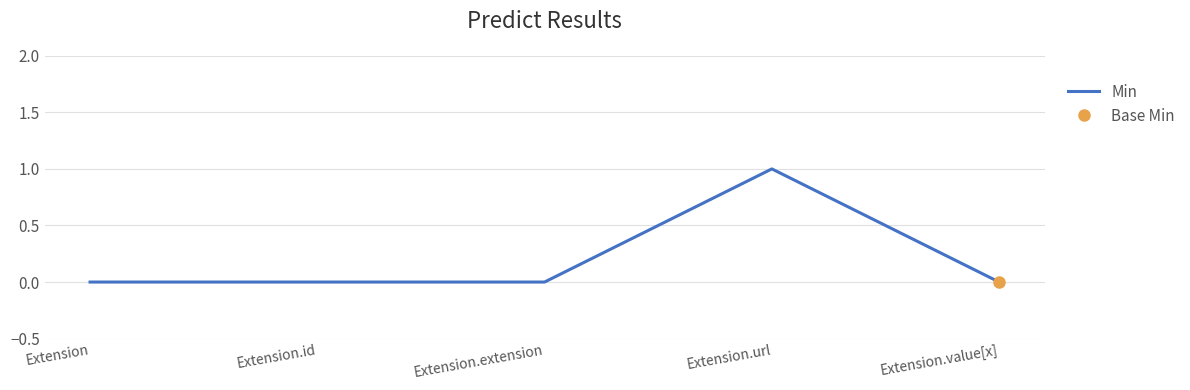

The chart shows a value of 0 at Extension. True or false?

True